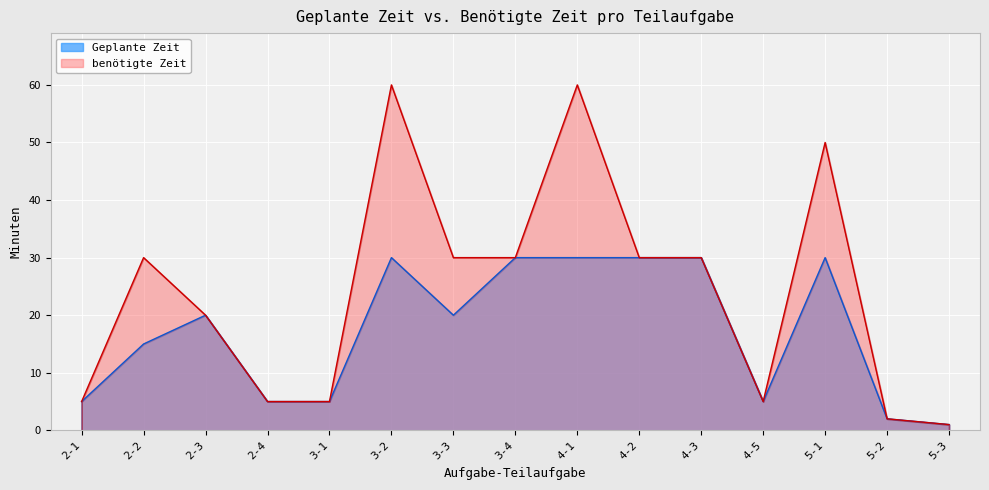

Is it true that benötigte Zeit equals 3 at 5-2?

False